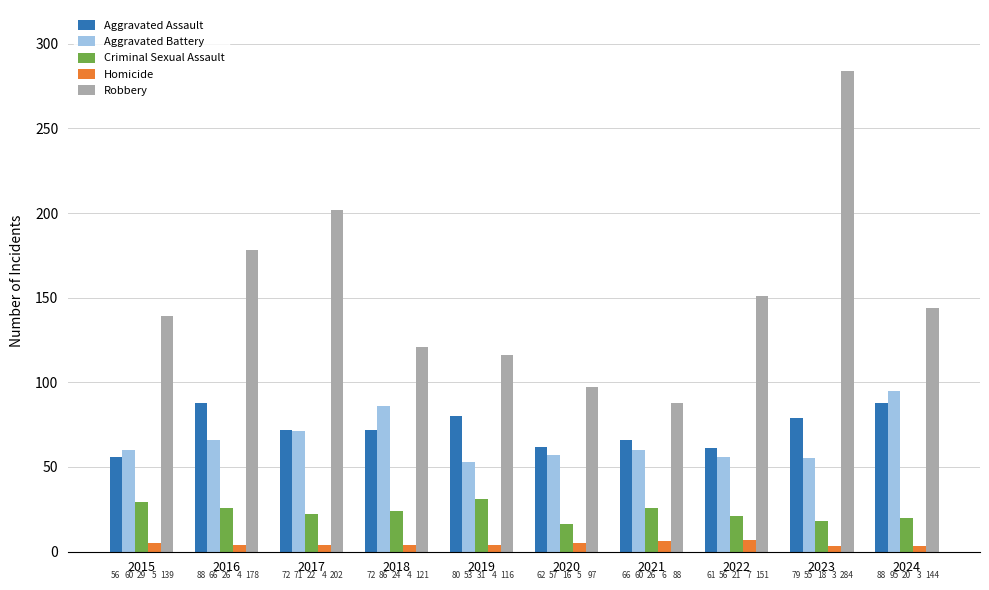

What is the maximum value for Homicide?

7